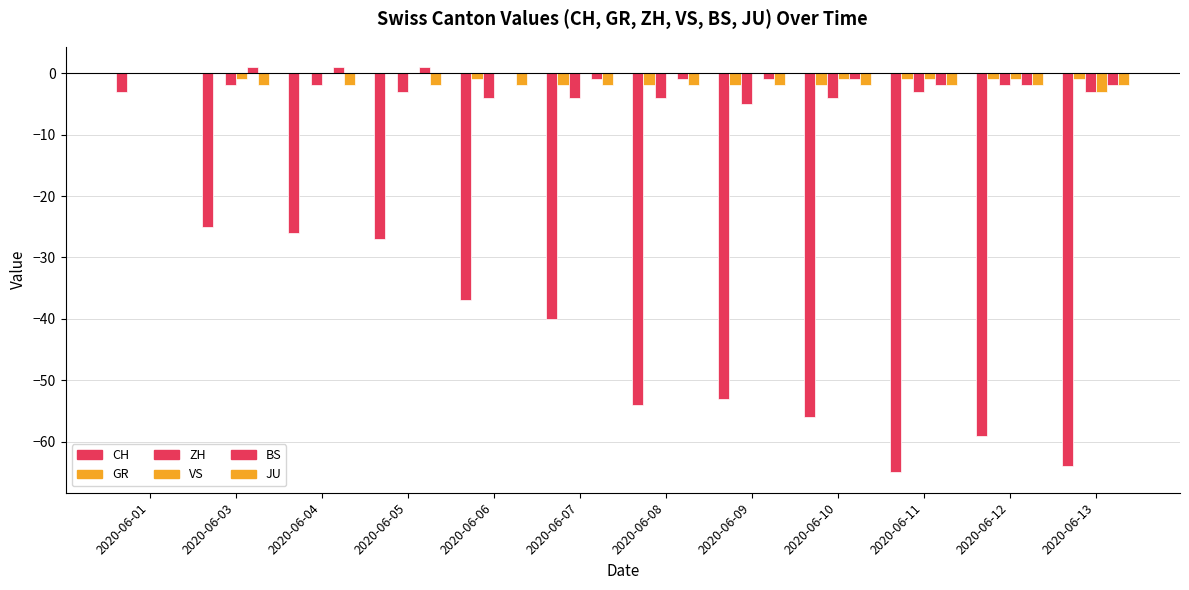

What is the smallest value displayed?

-65